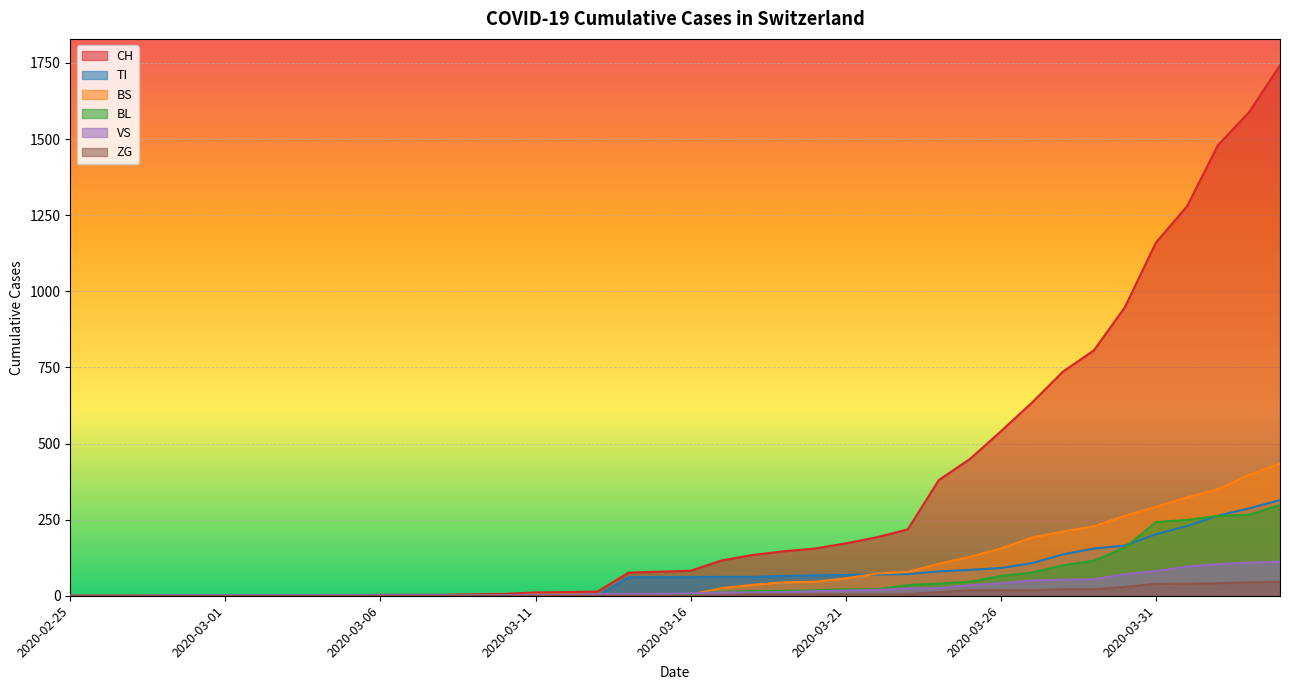

True or false: CH and TI intersect in this chart.

False